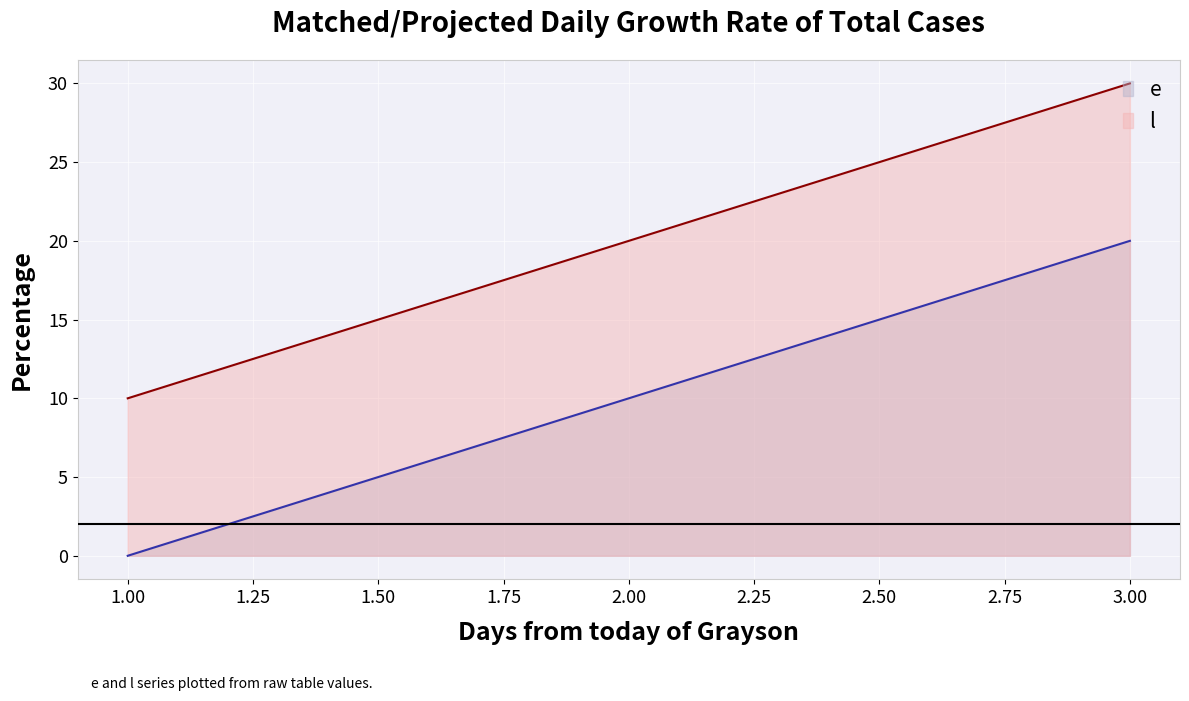

What is the difference between the highest and lowest values at 3.00?

10